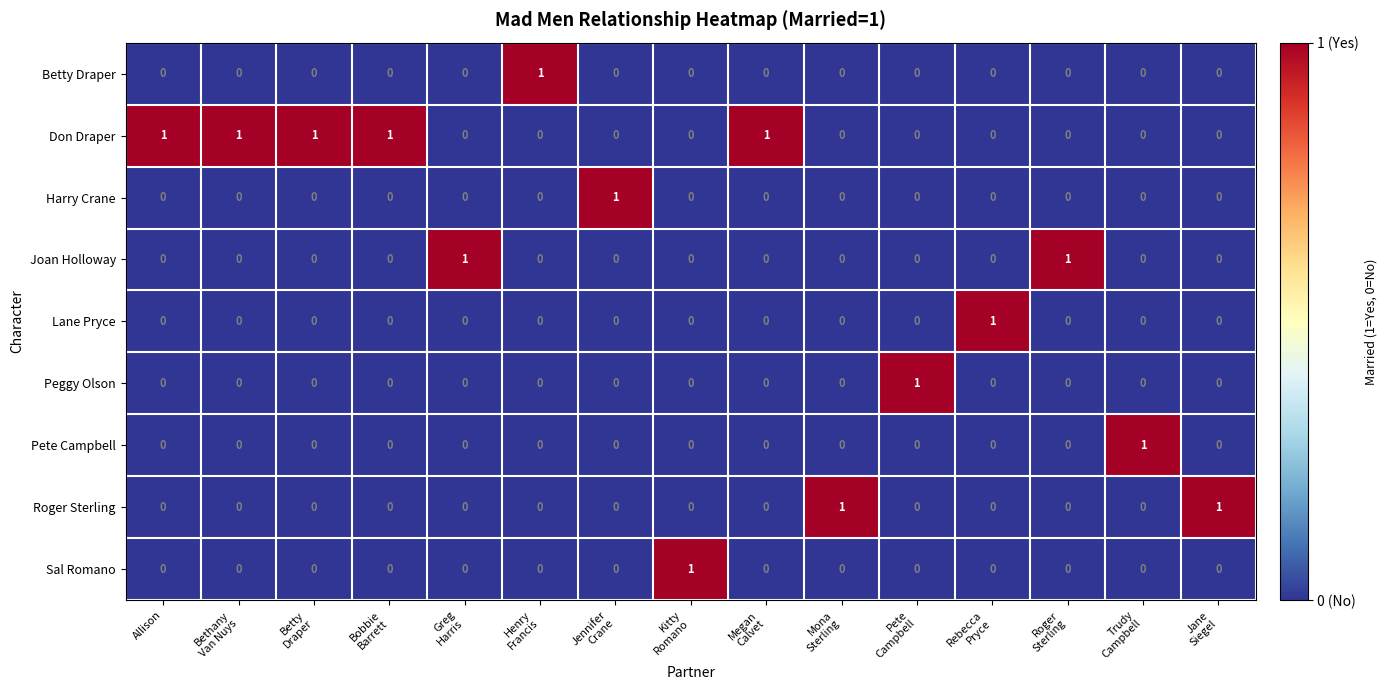

At how many categories does at least one series exceed 0?

15